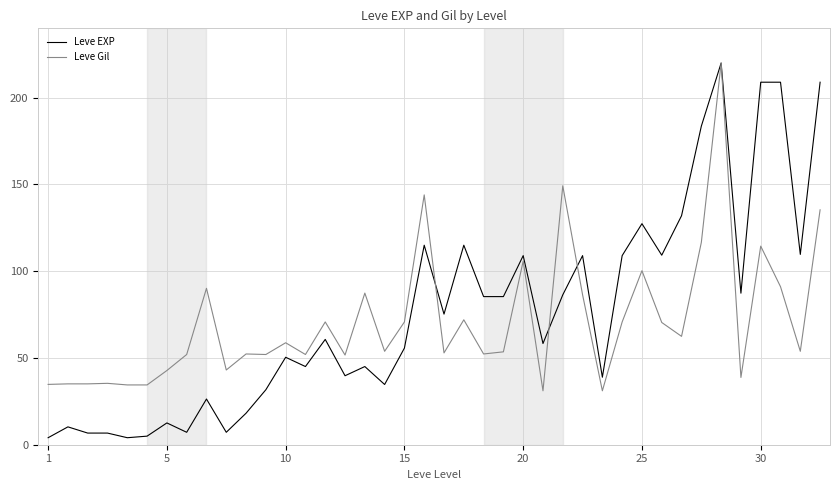

What is the lowest value of the Leve Gil series?

31.1